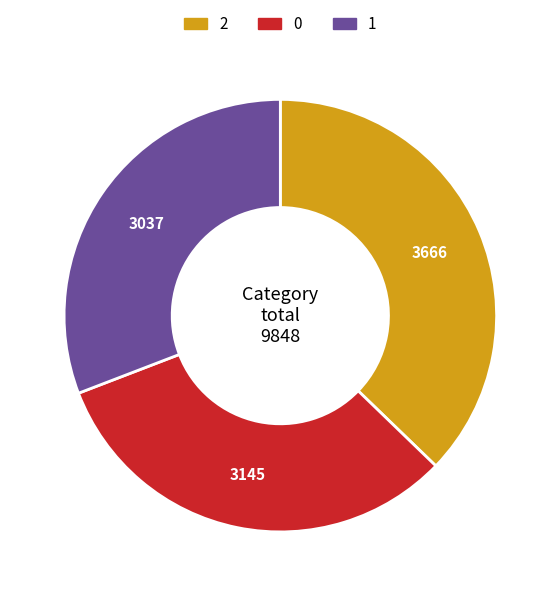

Which category has the smallest portion of the pie?

1